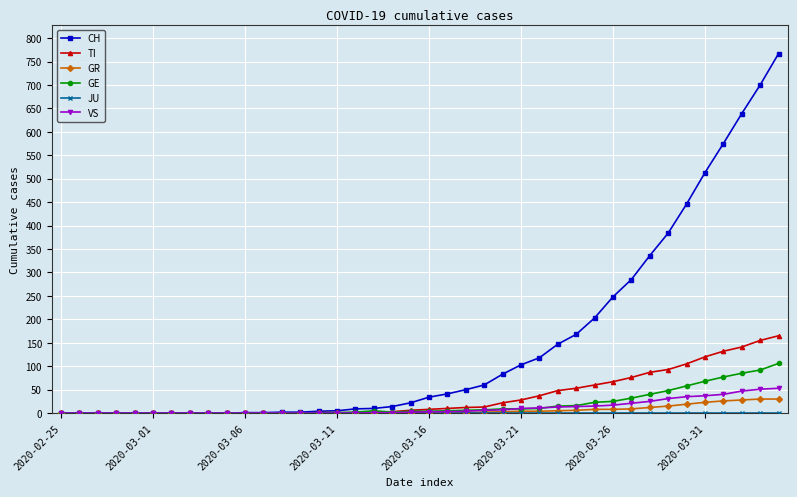

What is the average value of the GR series?

6